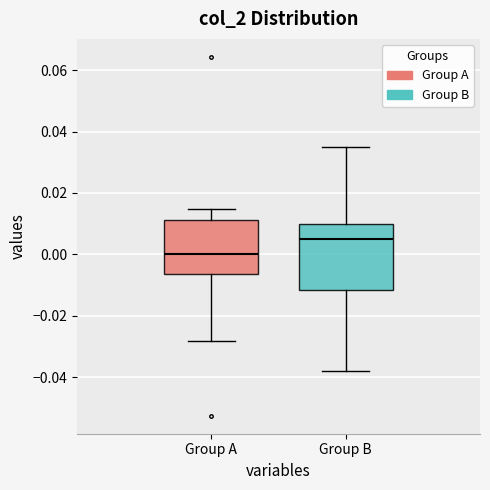

Which box has the lowest median line?

Group A